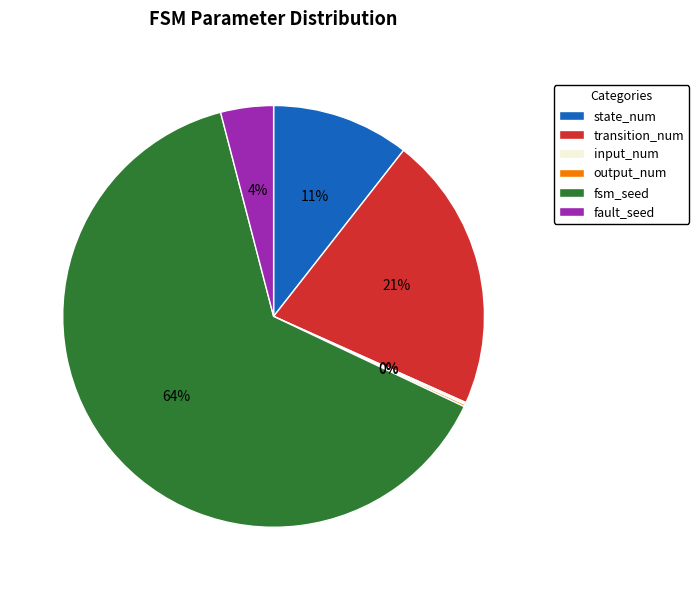

True or false: state_num accounts for 11% of the total.

True